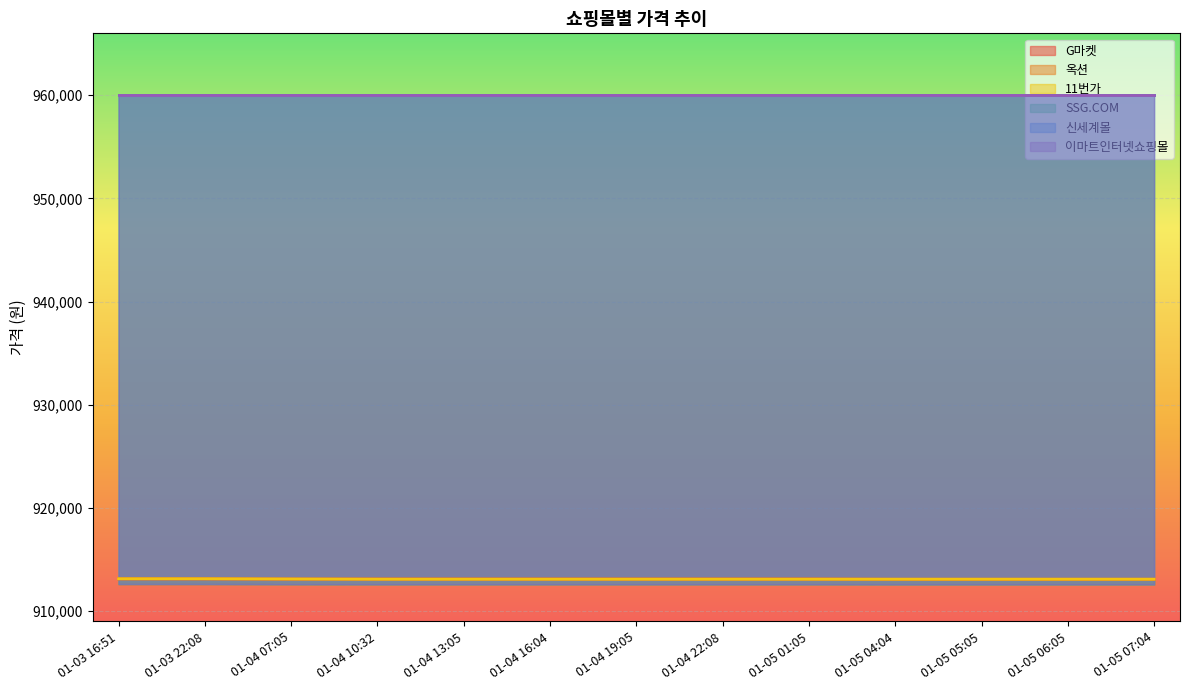

What is the minimum value for G마켓?

913090